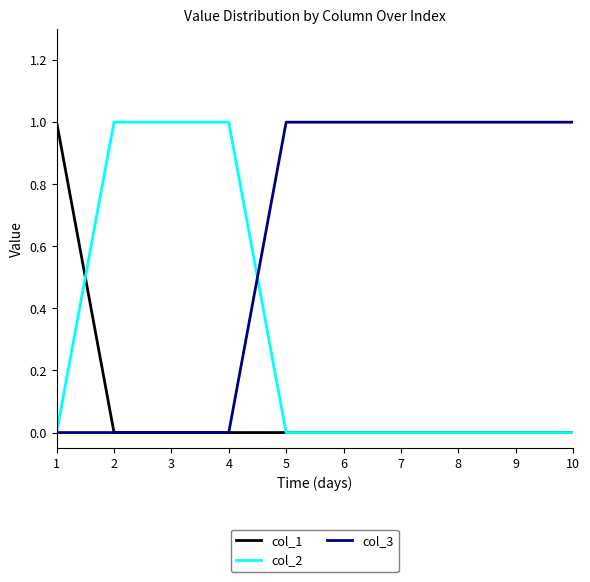

Reading left to right, what are all the values shown in this chart?

col_1: 1=1	2=0	3=0	4=0	5=0	6=0	7=0	8=0	9=0	10=0
col_2: 1=0	2=1	3=1	4=1	5=0	6=0	7=0	8=0	9=0	10=0
col_3: 1=0	2=0	3=0	4=0	5=1	6=1	7=1	8=1	9=1	10=1